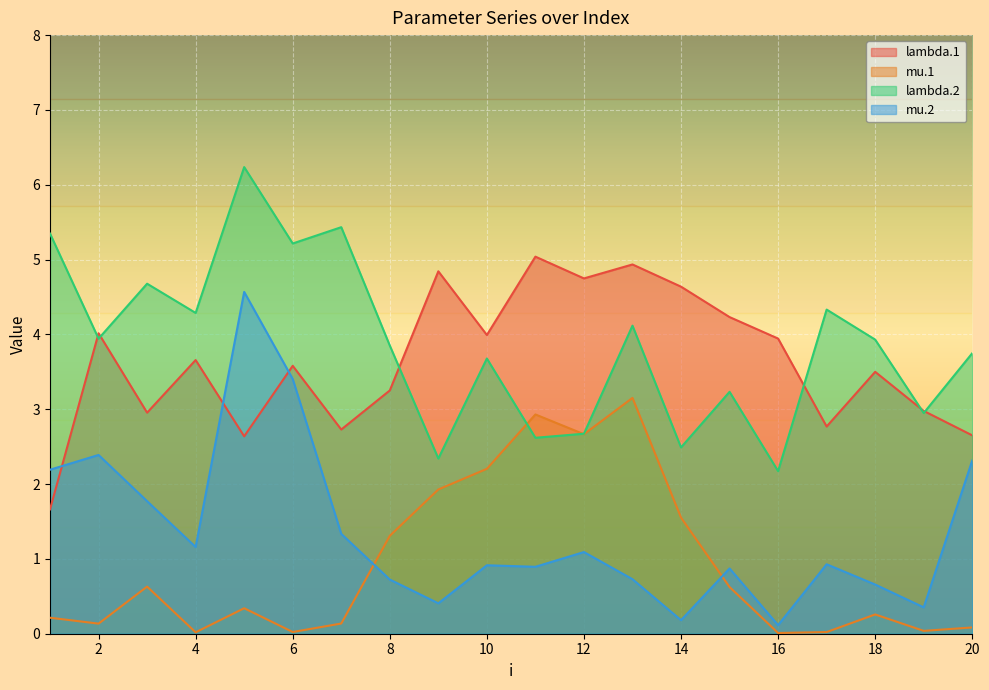

Count the number of categories in the chart.

20